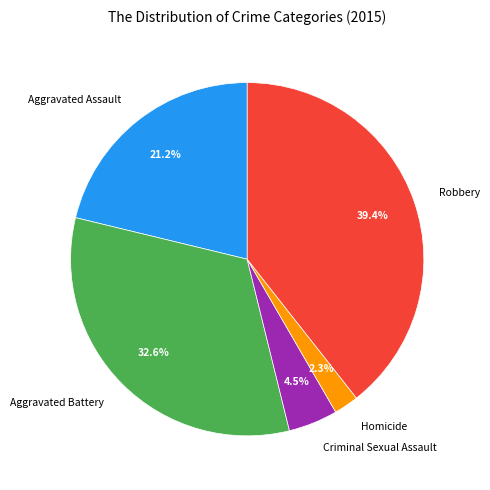

Between Robbery and Aggravated Battery, which is larger?

Robbery